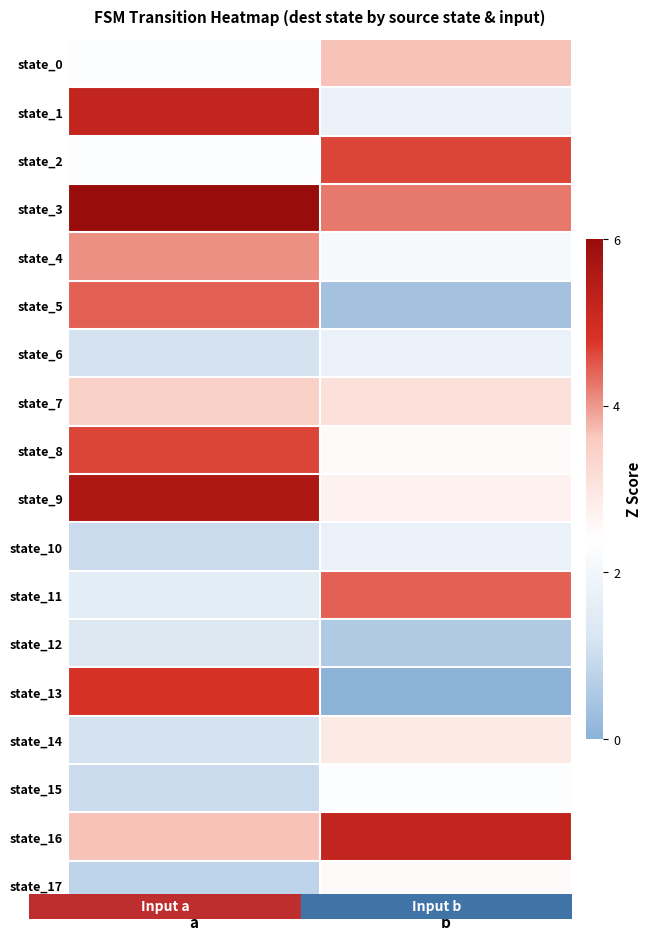

Rank the series by their maximum value, from highest to lowest.

state_3, state_9, state_1, state_16, state_13, state_2, state_8, state_5, state_11, state_4, state_0, state_7, state_14, state_17, state_15, state_6, state_10, state_12